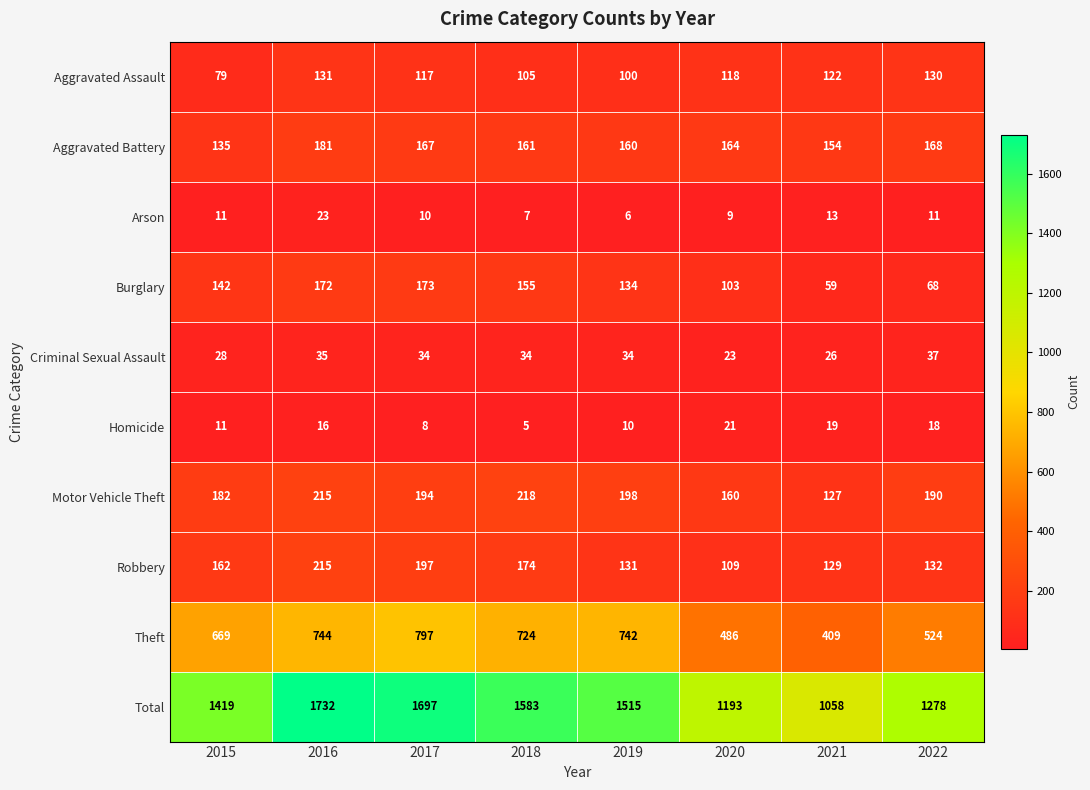

Which series has the widest spread of values?

Total